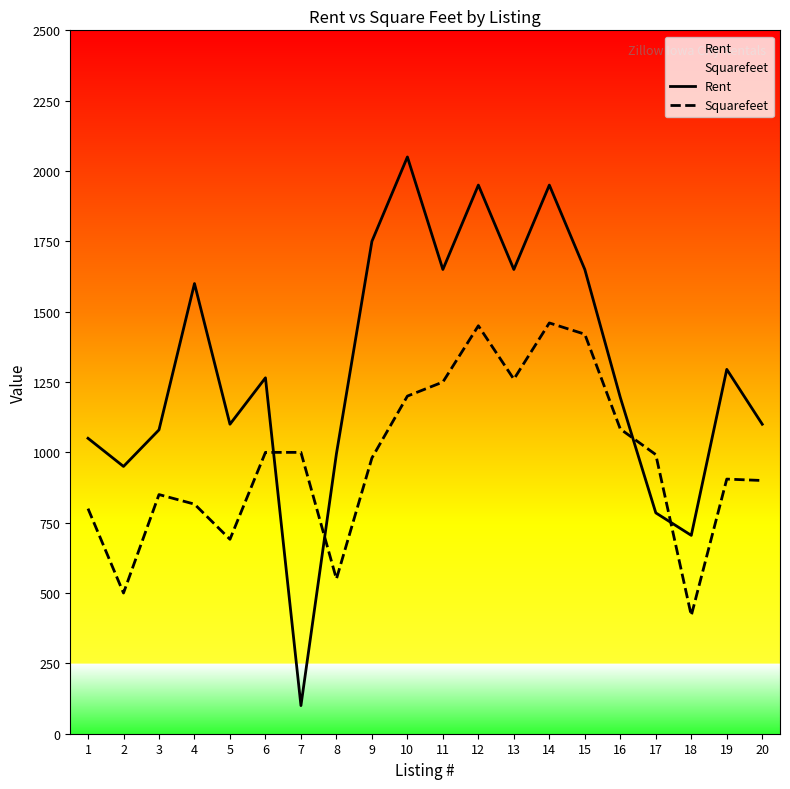

True or false: Squarefeet and Rent intersect in this chart.

True